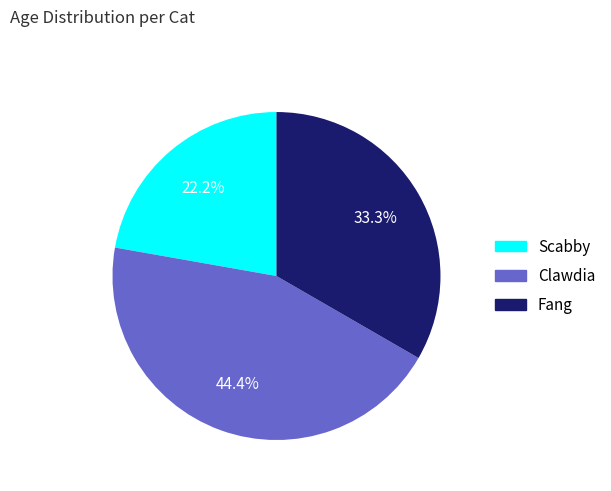

How many segments does this pie chart have?

3